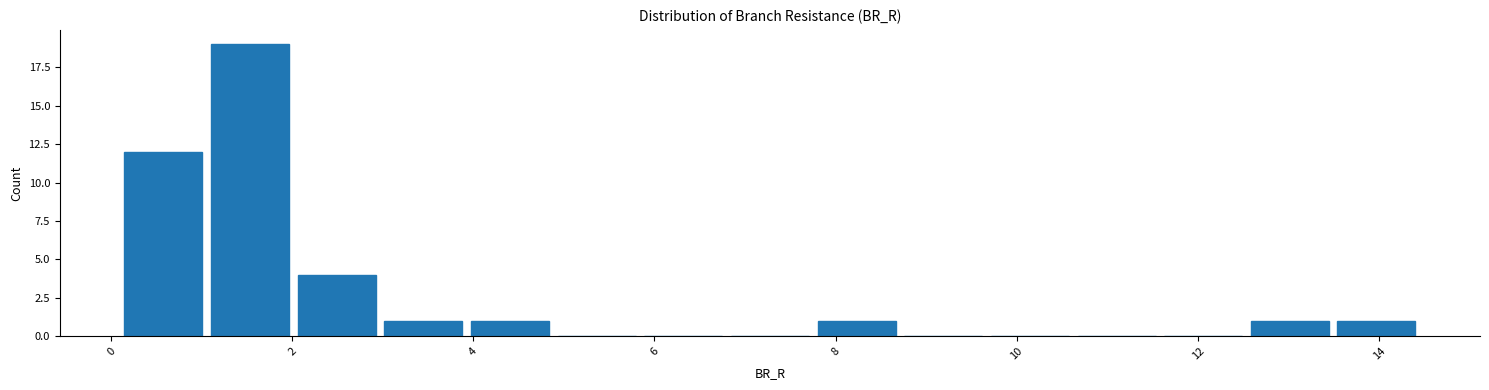

How tall is the bar that spans 3.0 to 4.0 on the x-axis? Neither the bar edges nor the heights are printed on the chart, so give them approximately, as read against the axes.

1